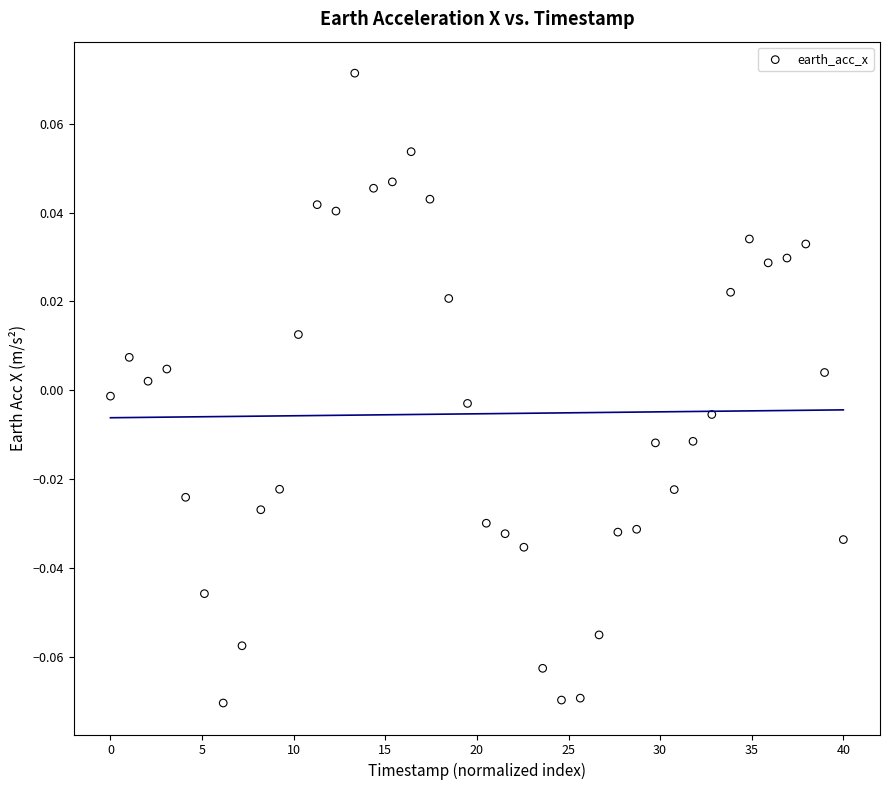

What is the range of X values (max minus min)?

40.0